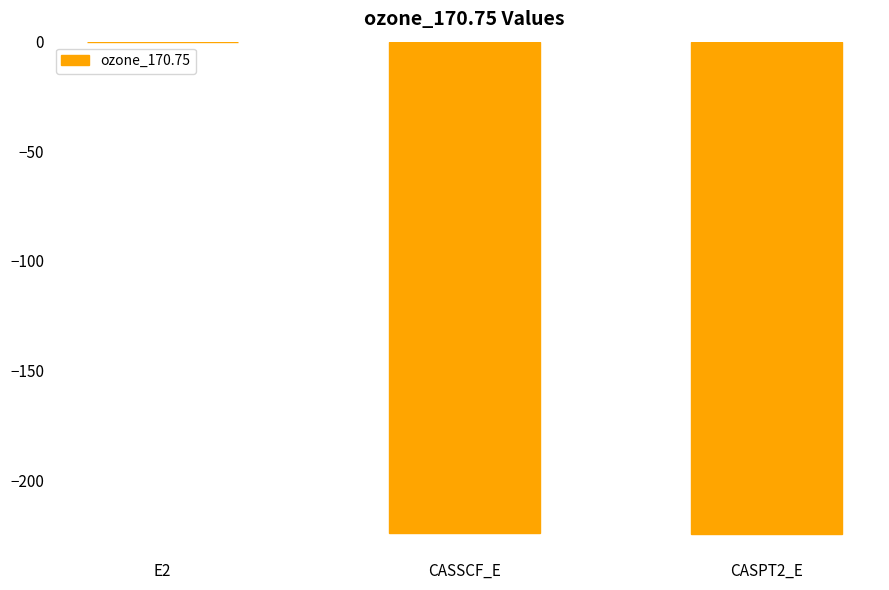

At which category does the chart reach its peak across all series?

E2